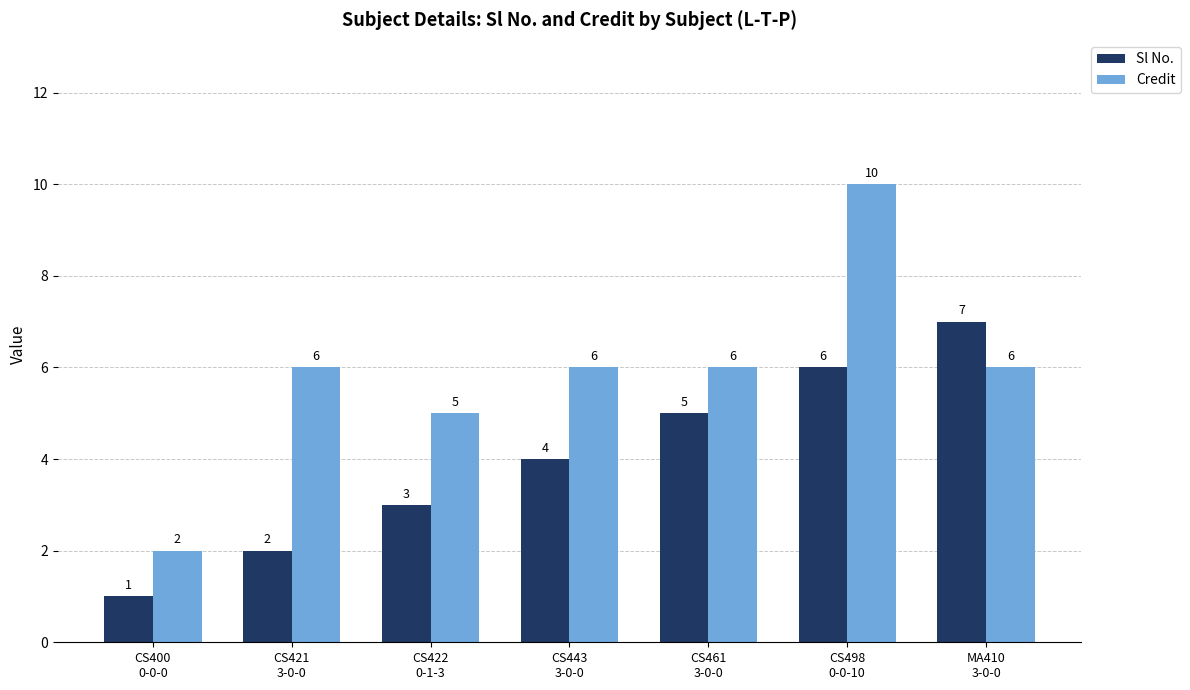

Are the bars horizontal?

No